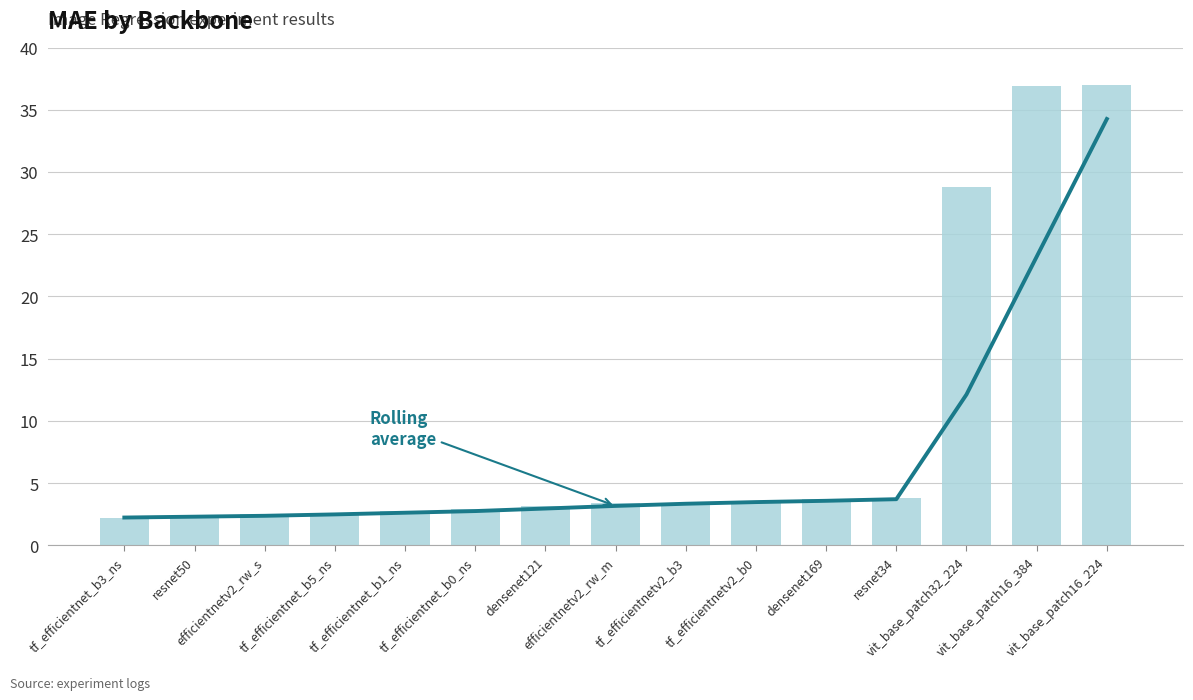

What is the difference between the maximum and minimum values in the Rolling avg (3) series?

32.0